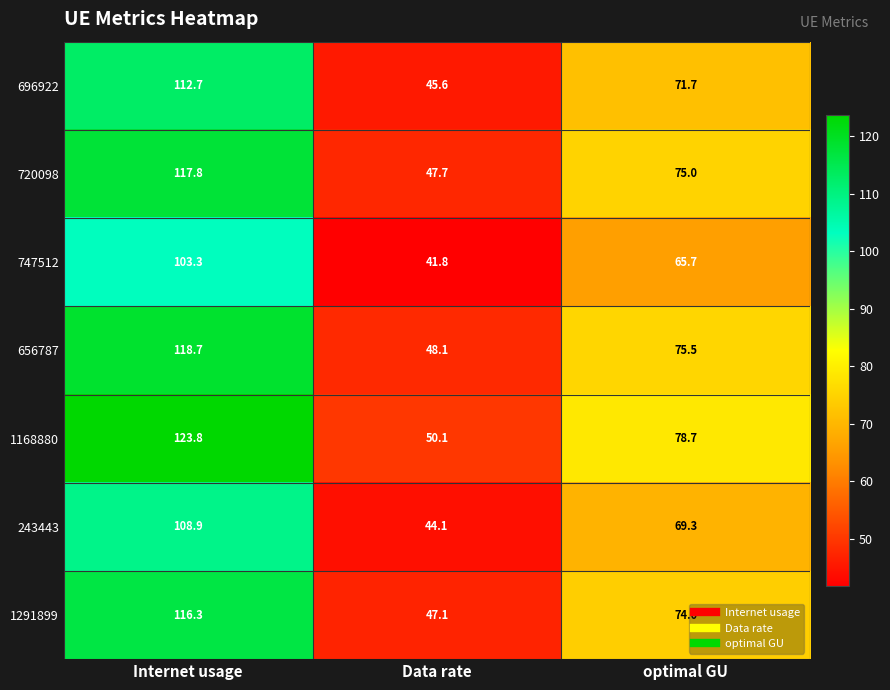

How many categories are shown in the chart?

3